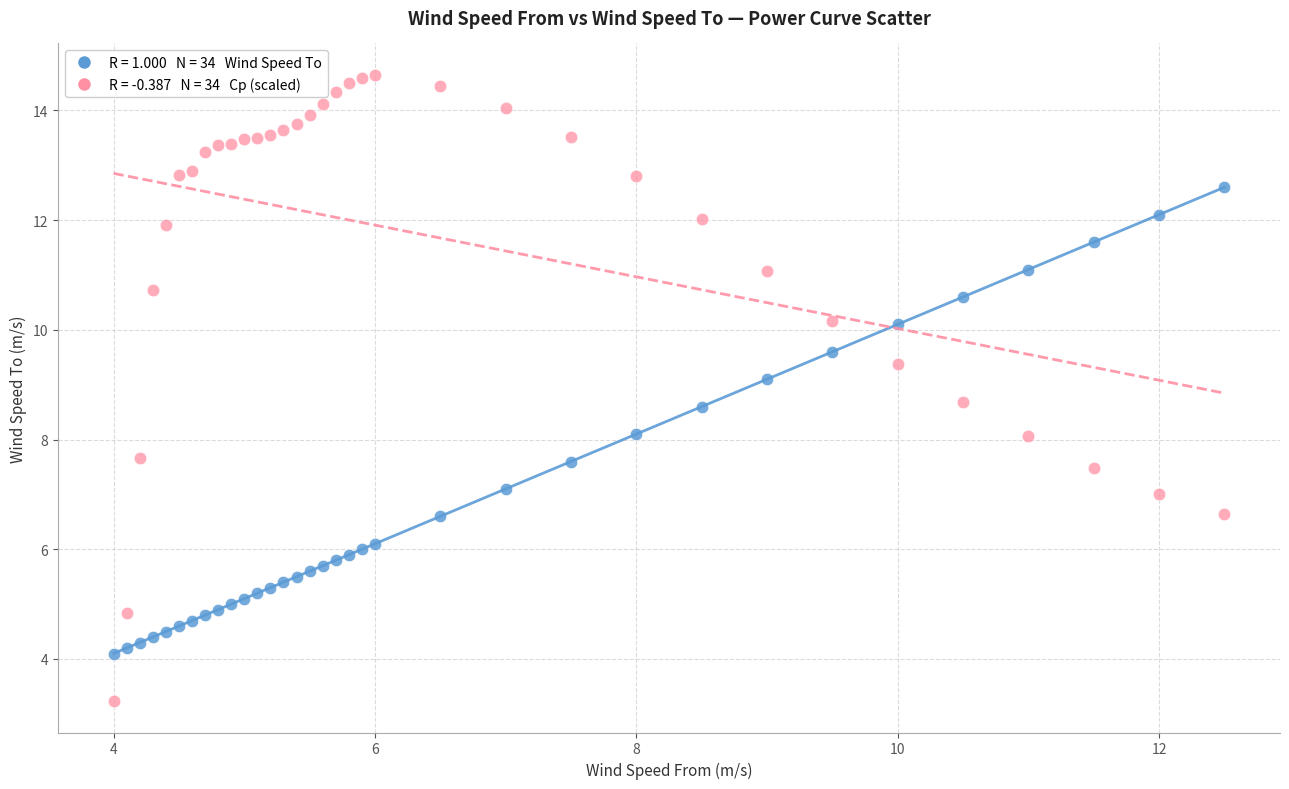

Across all data points, what is the range of Y values (max minus min)?

11.4